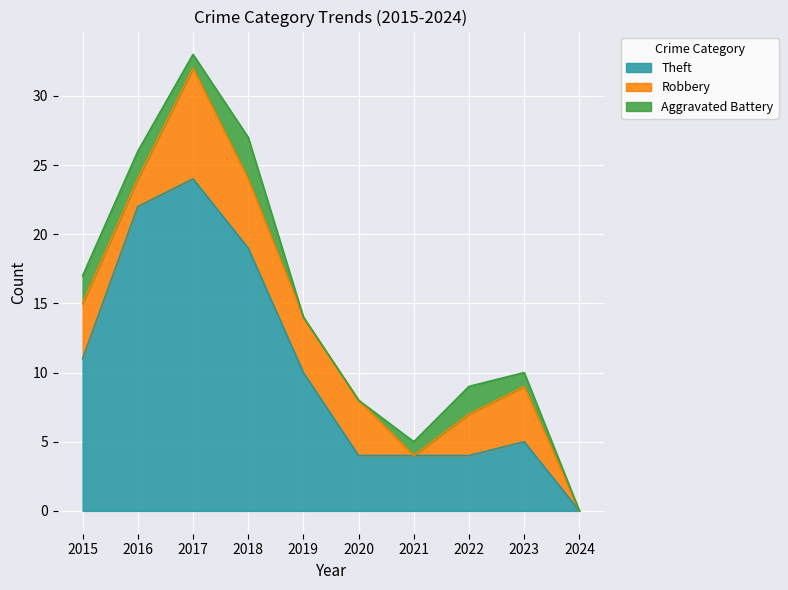

Is it true that Aggravated Battery equals 1 at 2017?

False